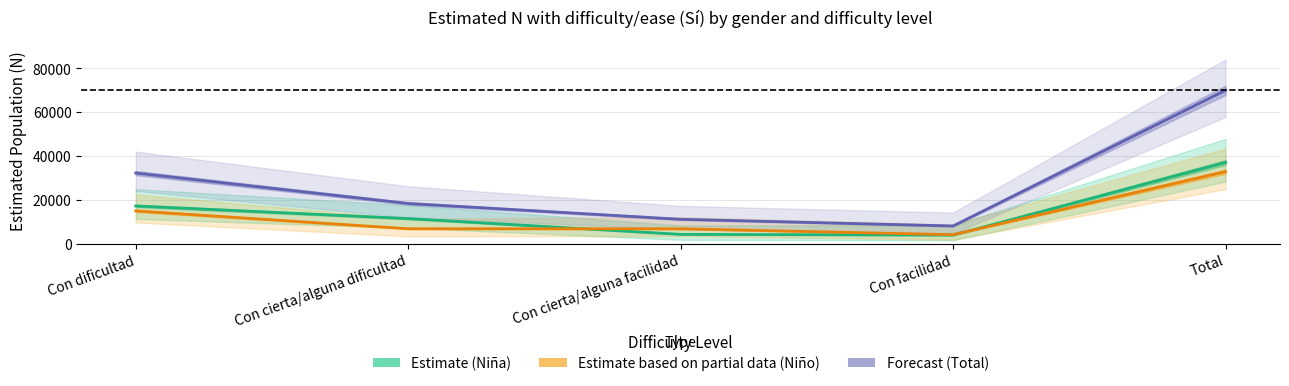

After their last crossing, which series has the higher values: Estimate based on partial data (Niño) or Estimate (Niña)?

Estimate (Niña)